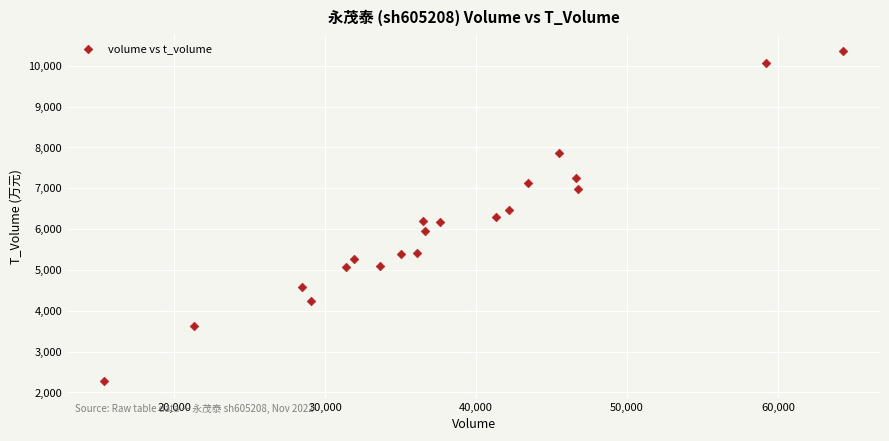

What is the range of Y values (max minus min)?

8092